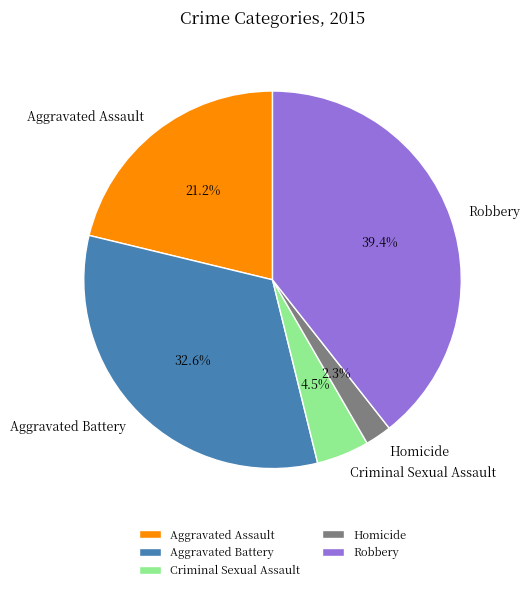

Which slice is the largest?

Robbery